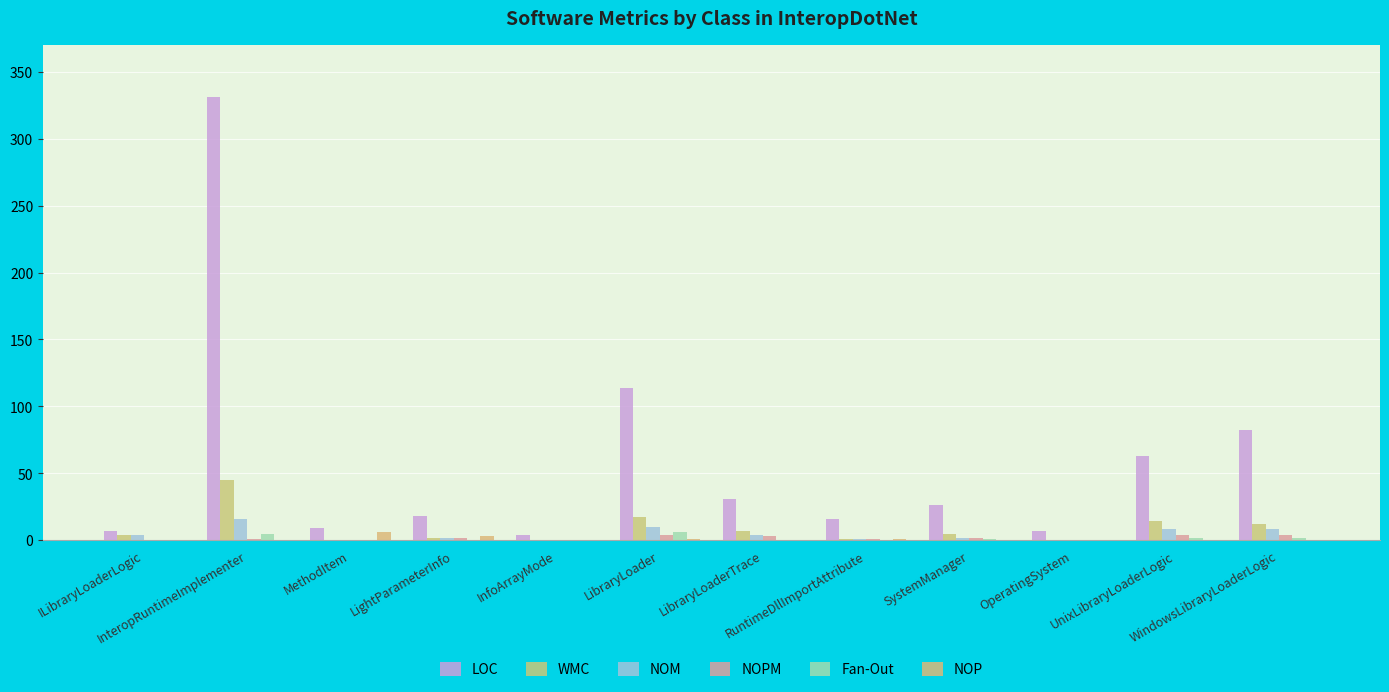

How many groups of bars are there?

12